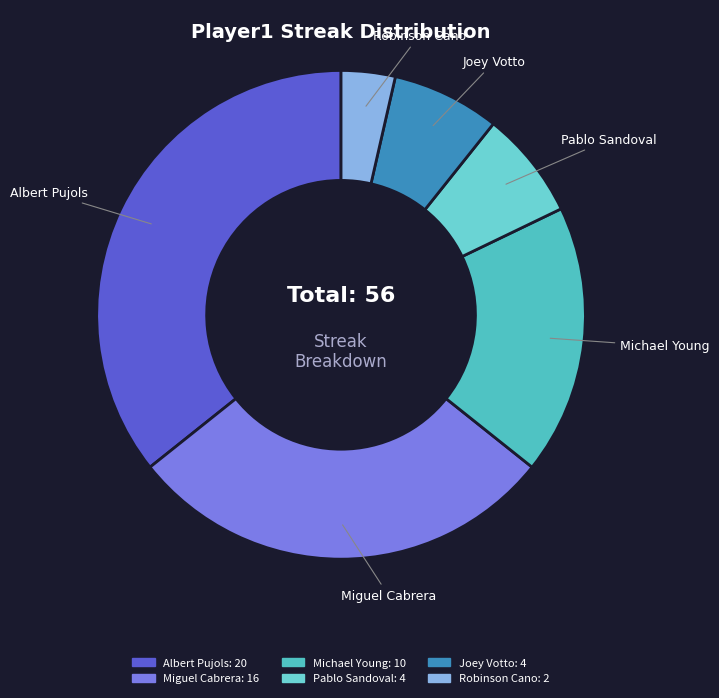

Is the sum of Pablo Sandoval and Robinson Cano greater than half?

No